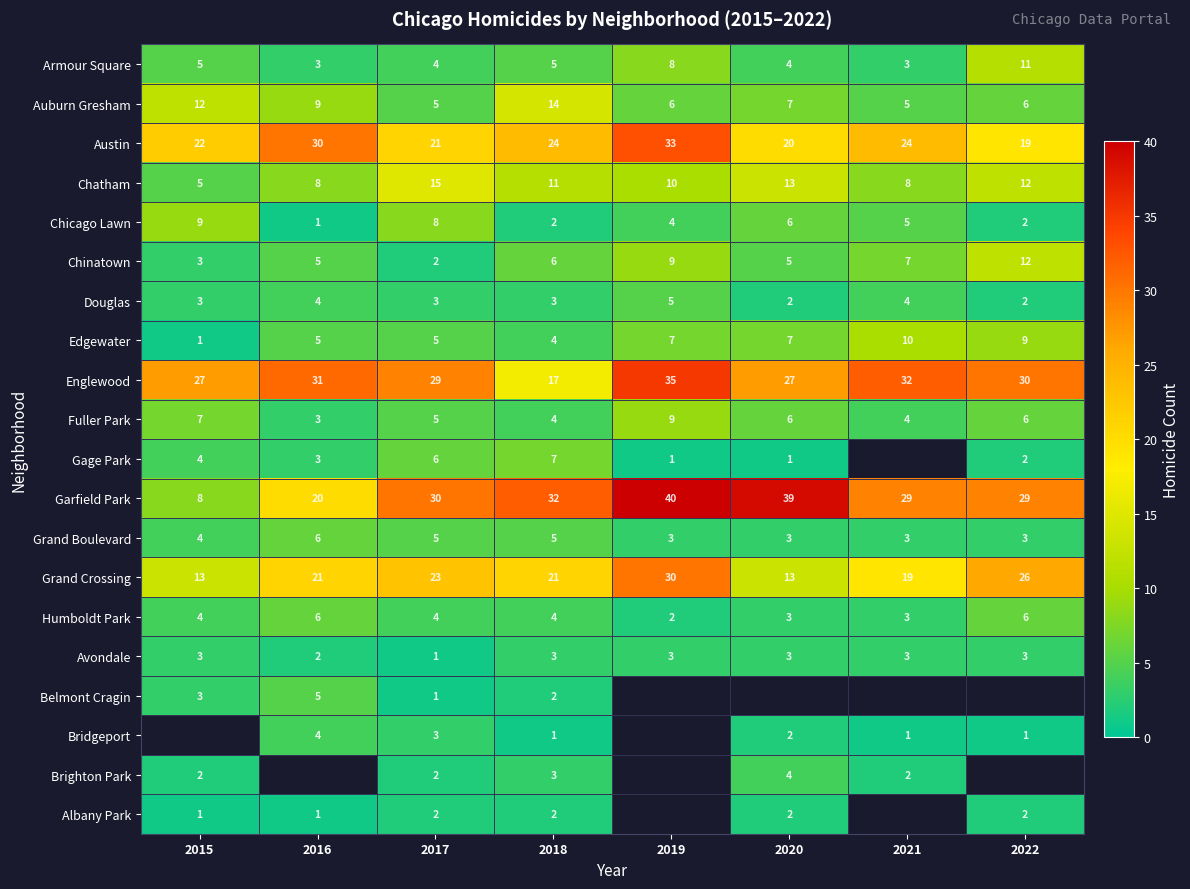

At which label is Avondale closest to 2?

2016